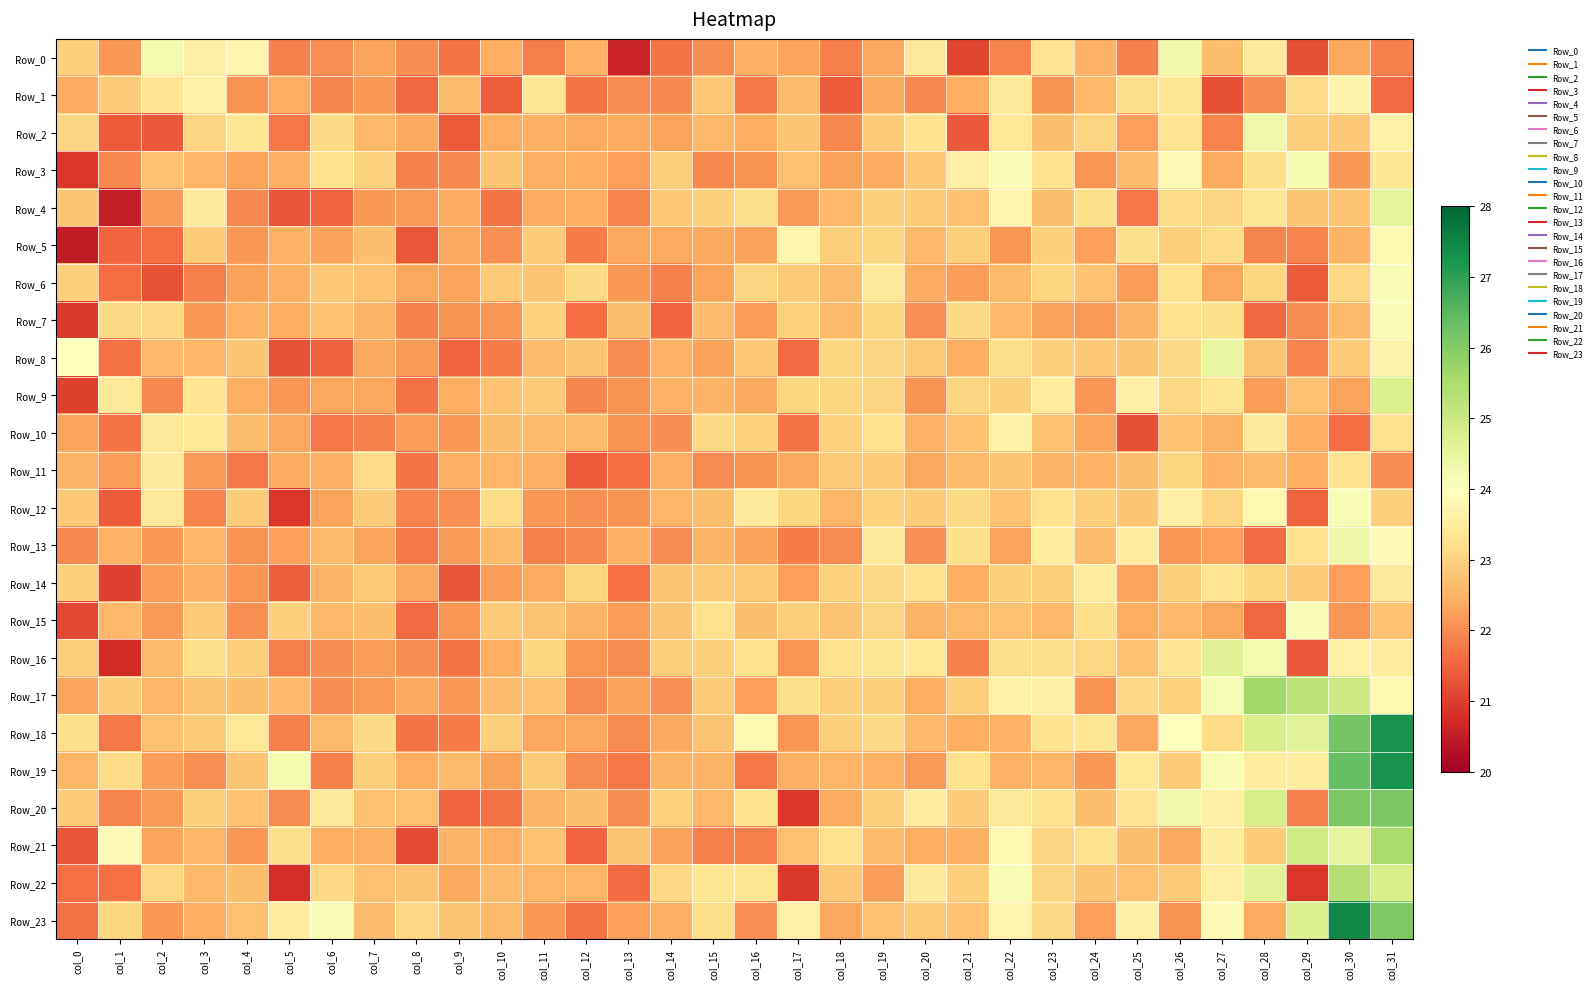

Which series has the largest range (max minus min)?

Row_23